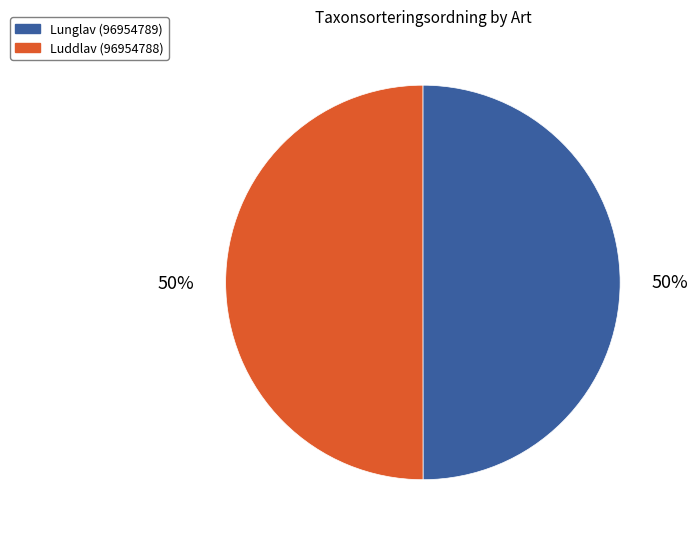

Approximately how many times larger is the value at Lunglav (96954789) compared to Luddlav (96954788)?

1.0